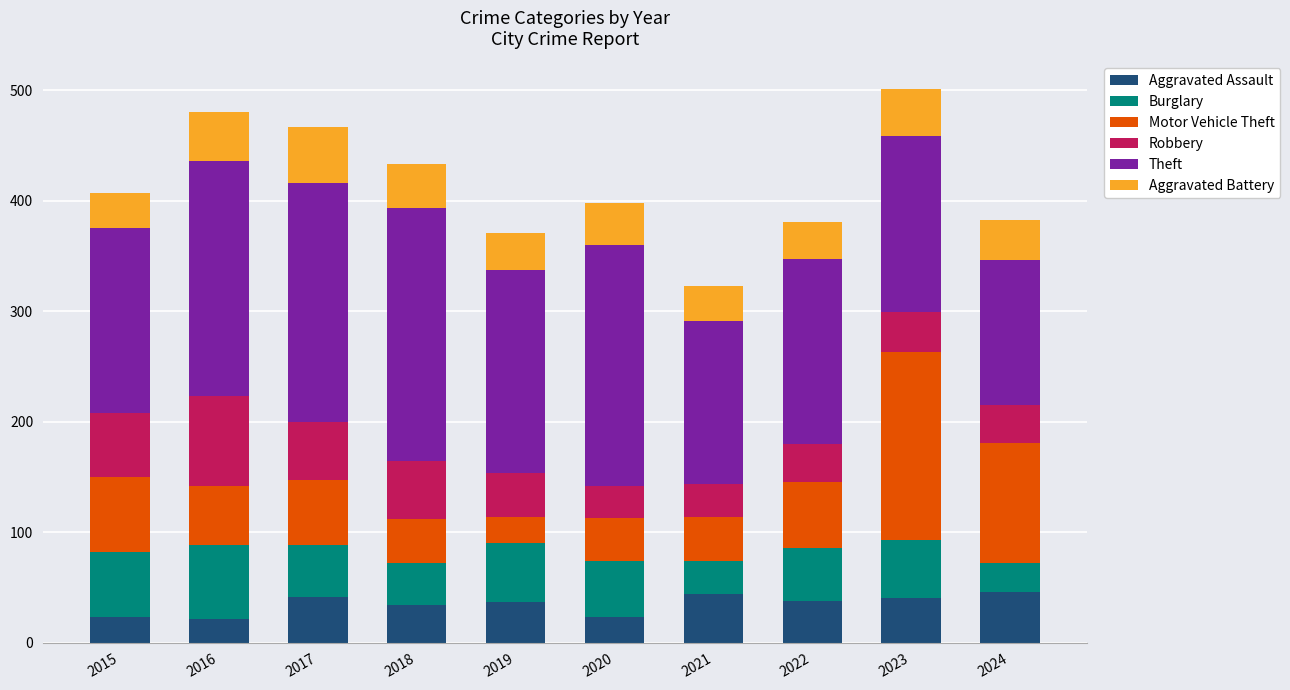

What is the lowest value of the Aggravated Assault series?

21